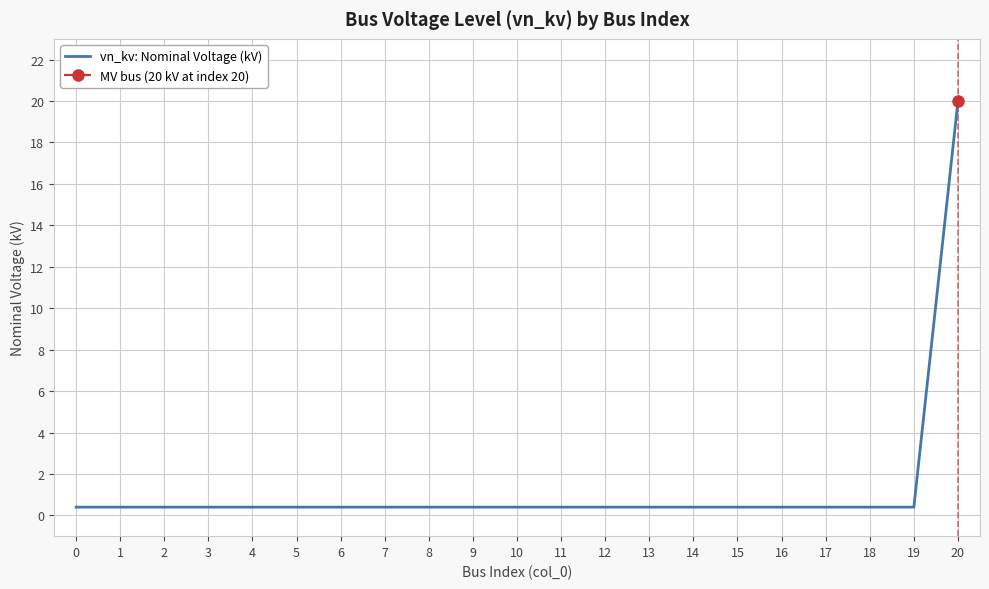

What value does the data have at 19?

0.4